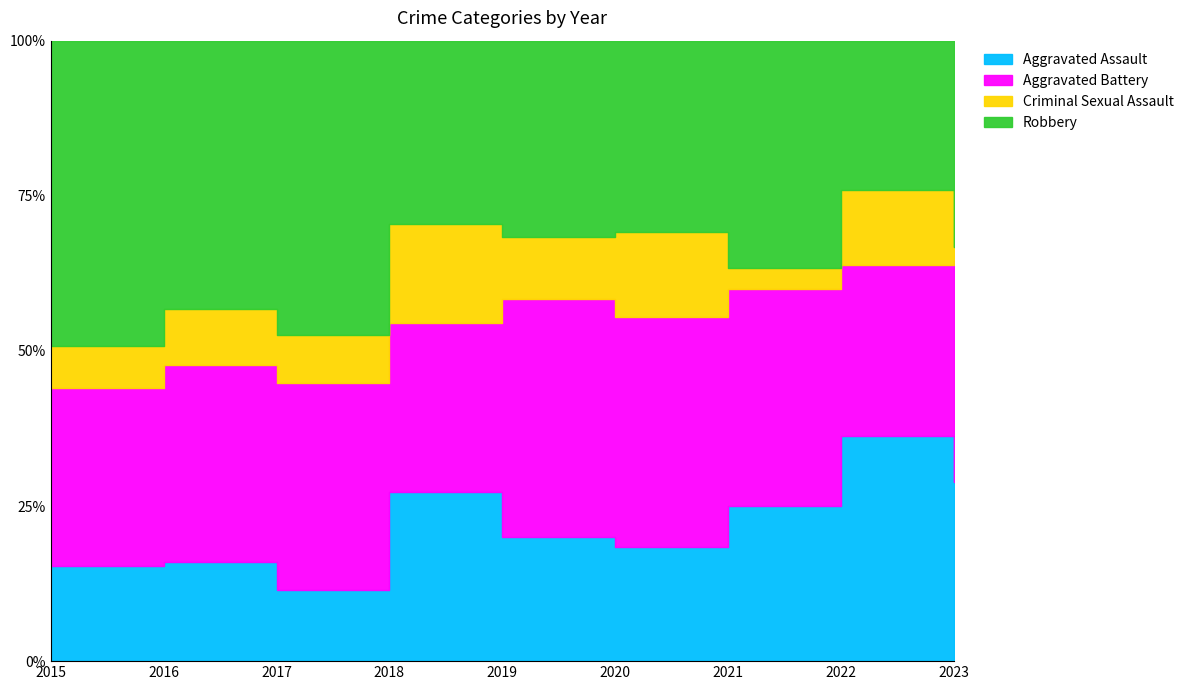

The value of Criminal Sexual Assault at 2015 is 4. True or false?

True